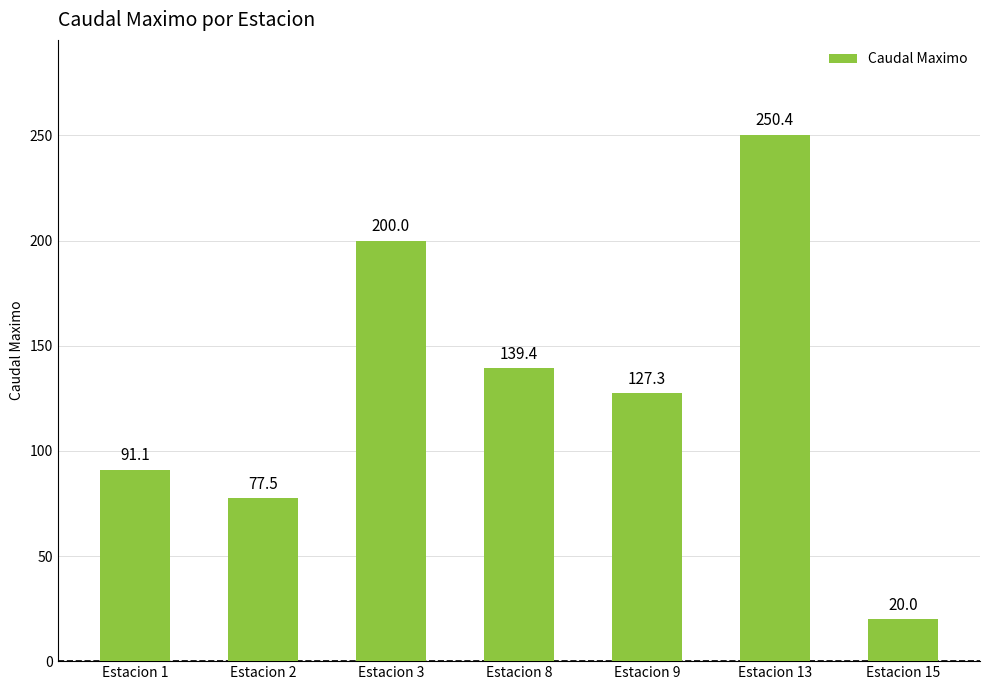

List the labels in order of value, smallest first.

Estacion 15, Estacion 2, Estacion 1, Estacion 9, Estacion 8, Estacion 3, Estacion 13